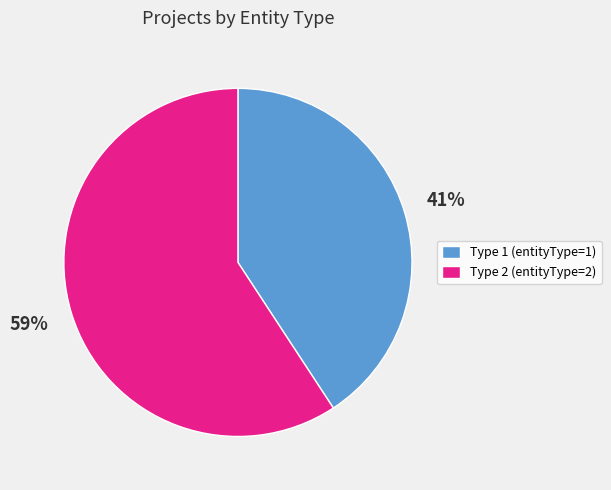

What is the majority slice?

Type 2 (entityType=2)